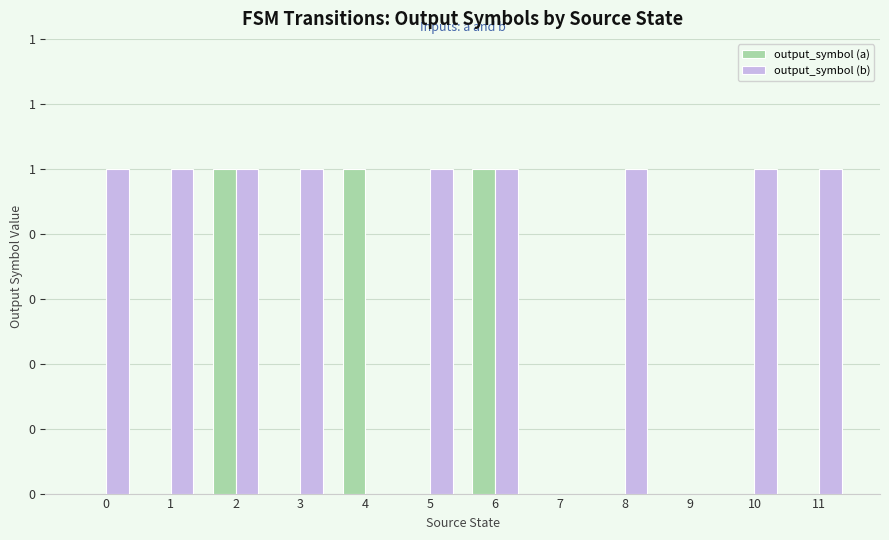

Are the bars grouped side by side (vs. stacked)?

Yes